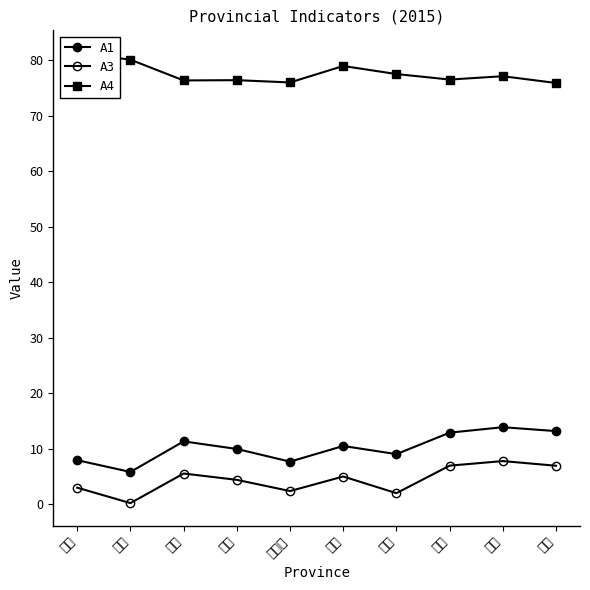

Is the value of A1 at 浙江 greater than the value of A4 at 浙江?

No